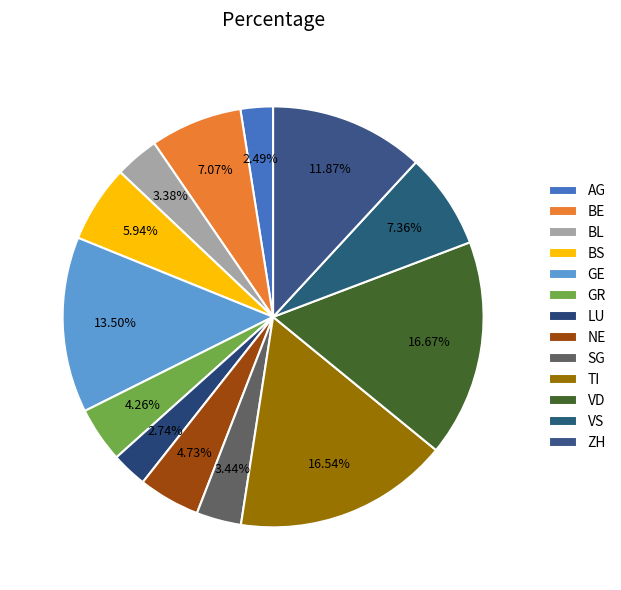

What is the smallest slice in the pie chart?

AG